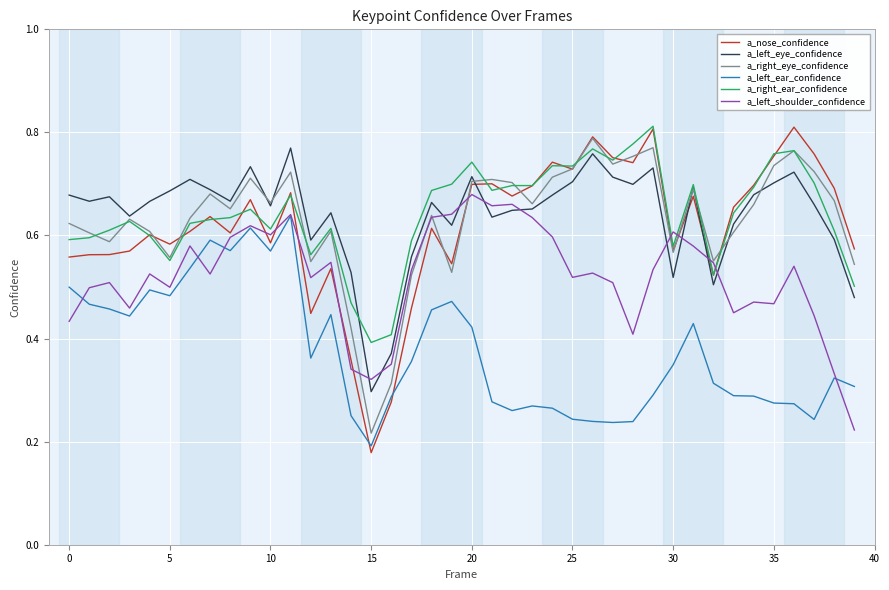

Which series has the largest range (max minus min)?

a_nose_confidence